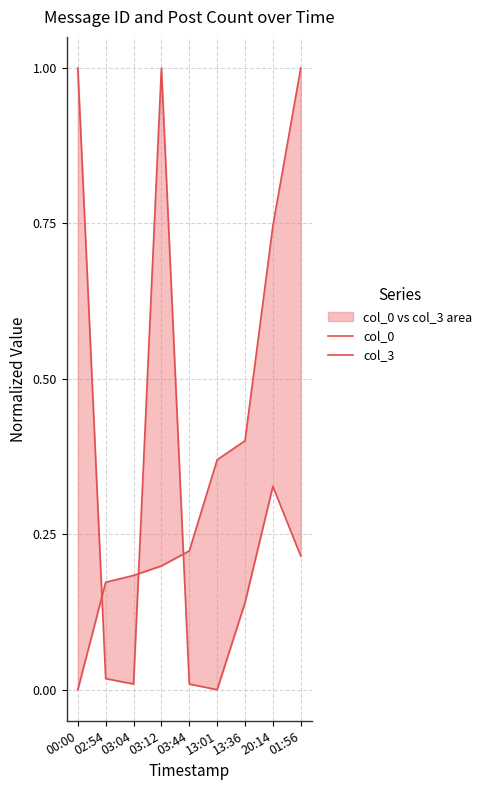

List the labels in order of col_0 value, smallest first.

00:00, 02:54, 03:04, 03:12, 03:44, 13:01, 13:36, 20:14, 01:56